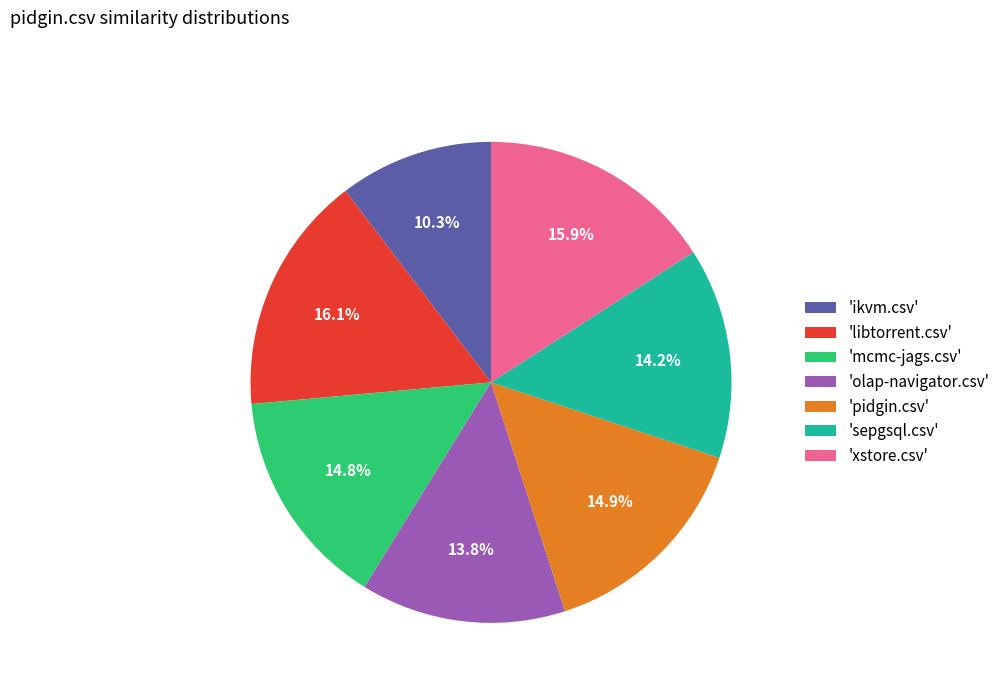

Between 'xstore.csv' and 'sepgsql.csv', which is larger?

'xstore.csv'